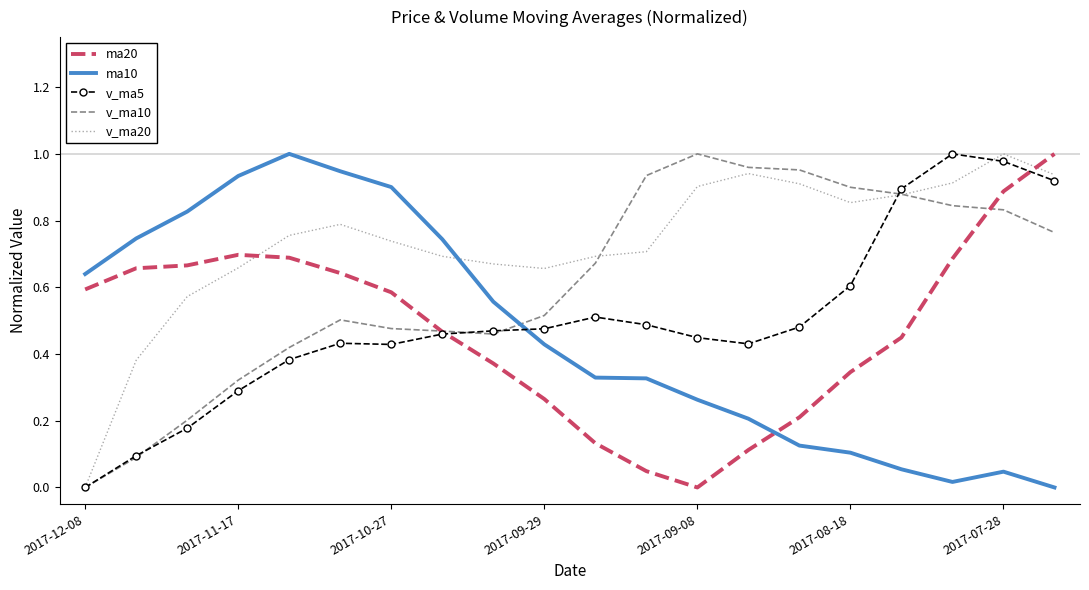

In ma10, how many points are higher than both neighbors (excluding endpoints)?

2